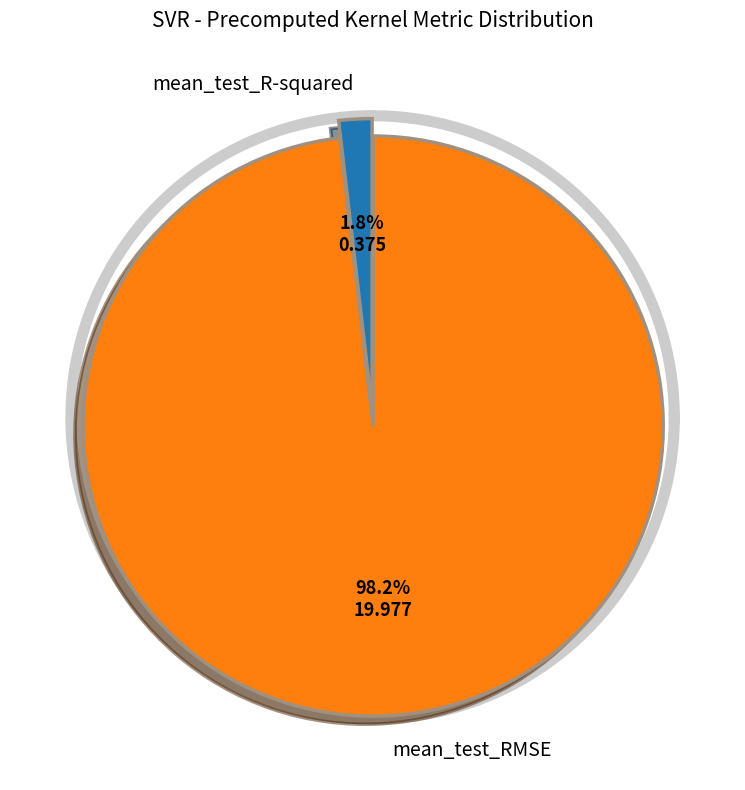

True or false: mean_test_RMSE accounts for 99% of the total.

False